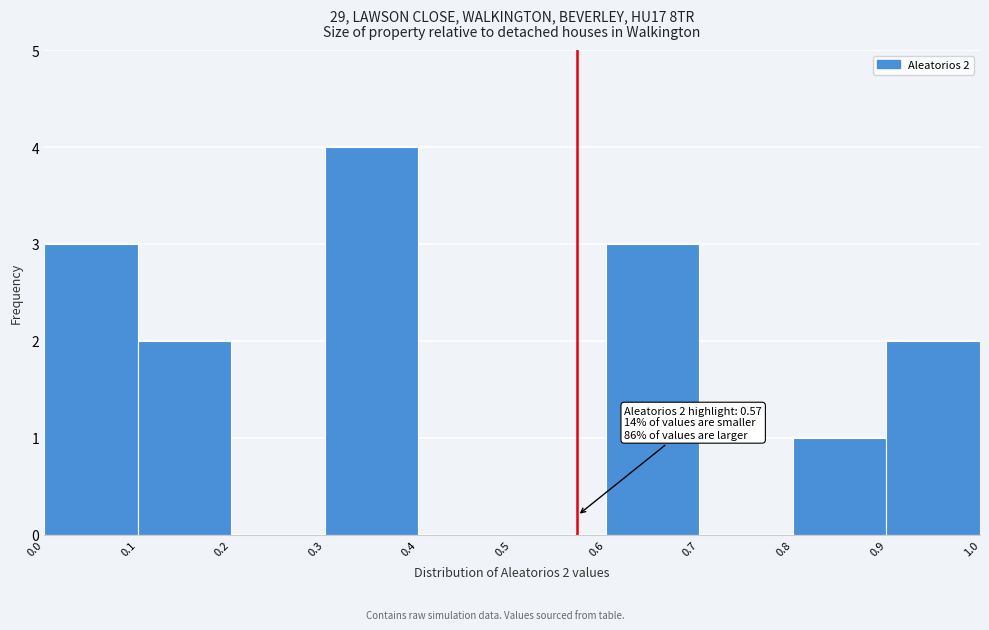

Over which range of the x-axis is the bar tallest?

0.3 to 0.4